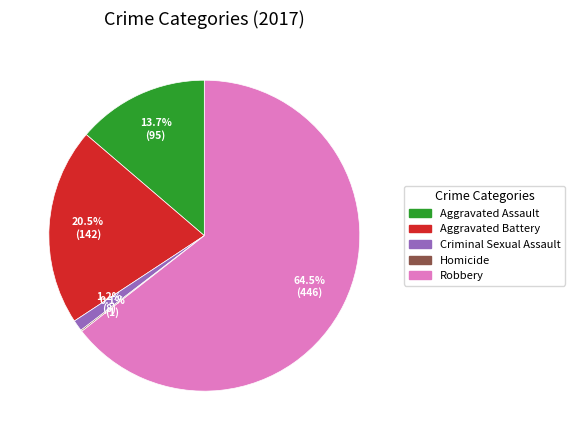

Do Aggravated Battery and Robbery together represent more than half of the pie?

Yes